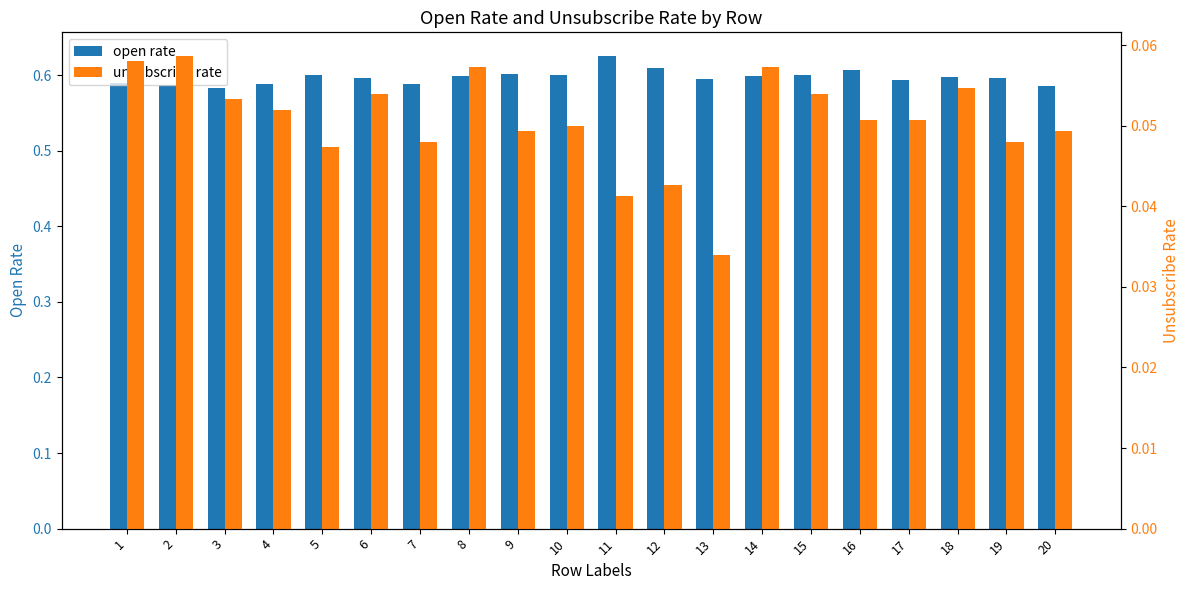

What is the value of the open rate bar at the 10th from the left?

0.6